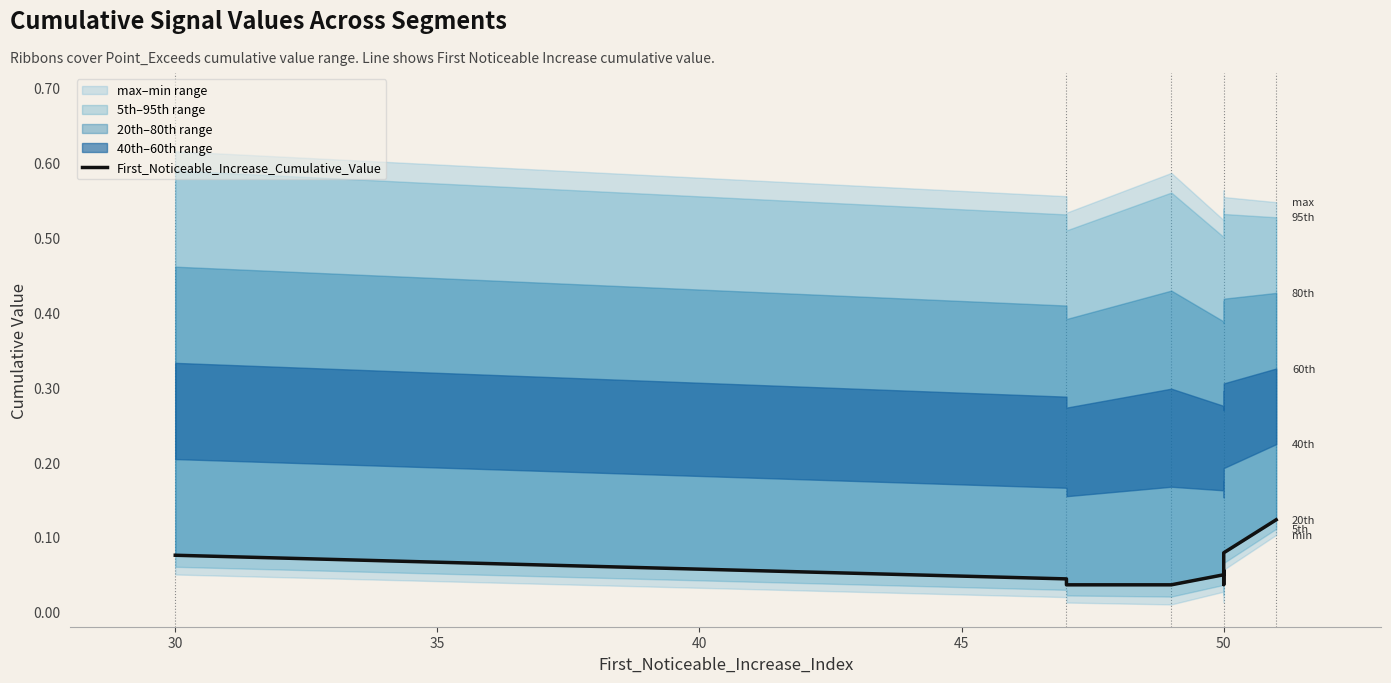

True or false: the data shows 0.1 at 50.

False